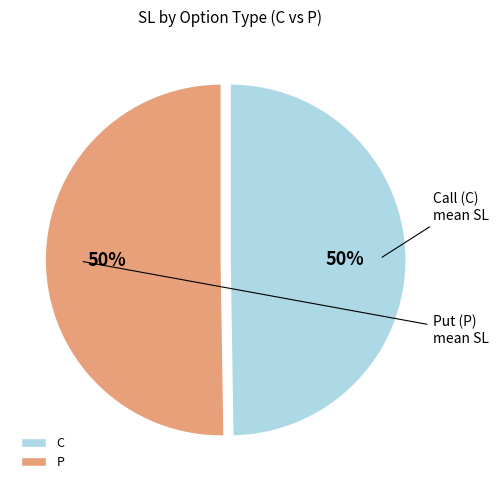

To the nearest percent, what is the average slice percentage?

50%